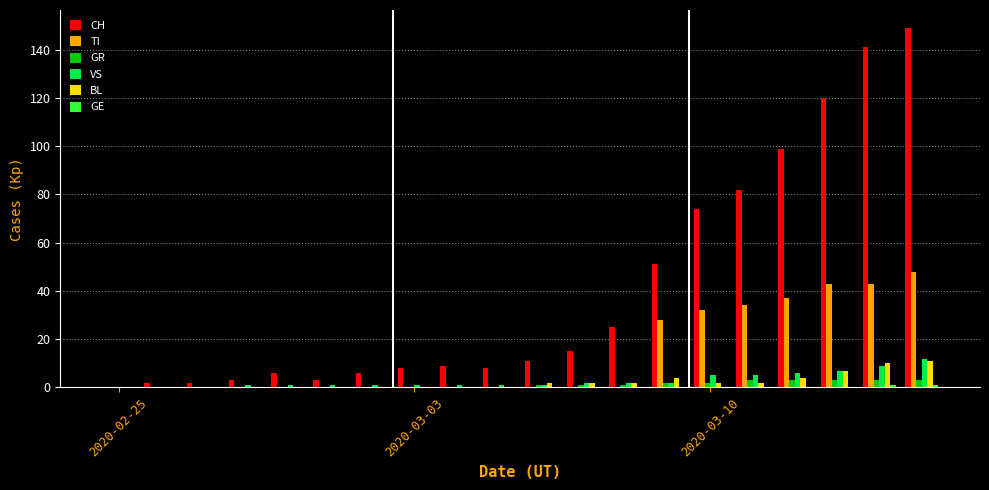

What is the maximum value shown in the chart?

149